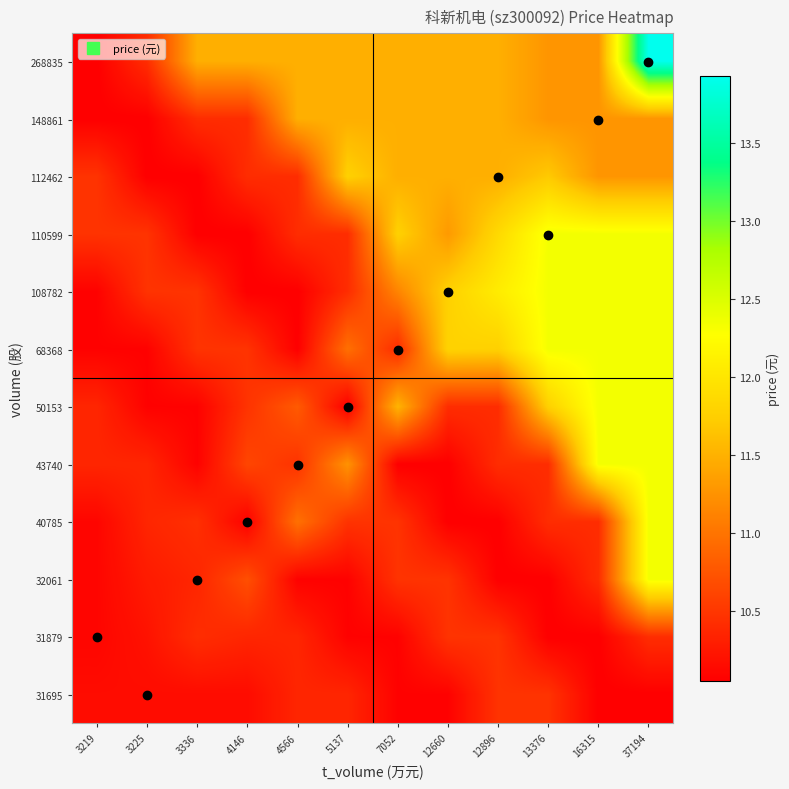

What is the minimum value shown in the chart?

10.1